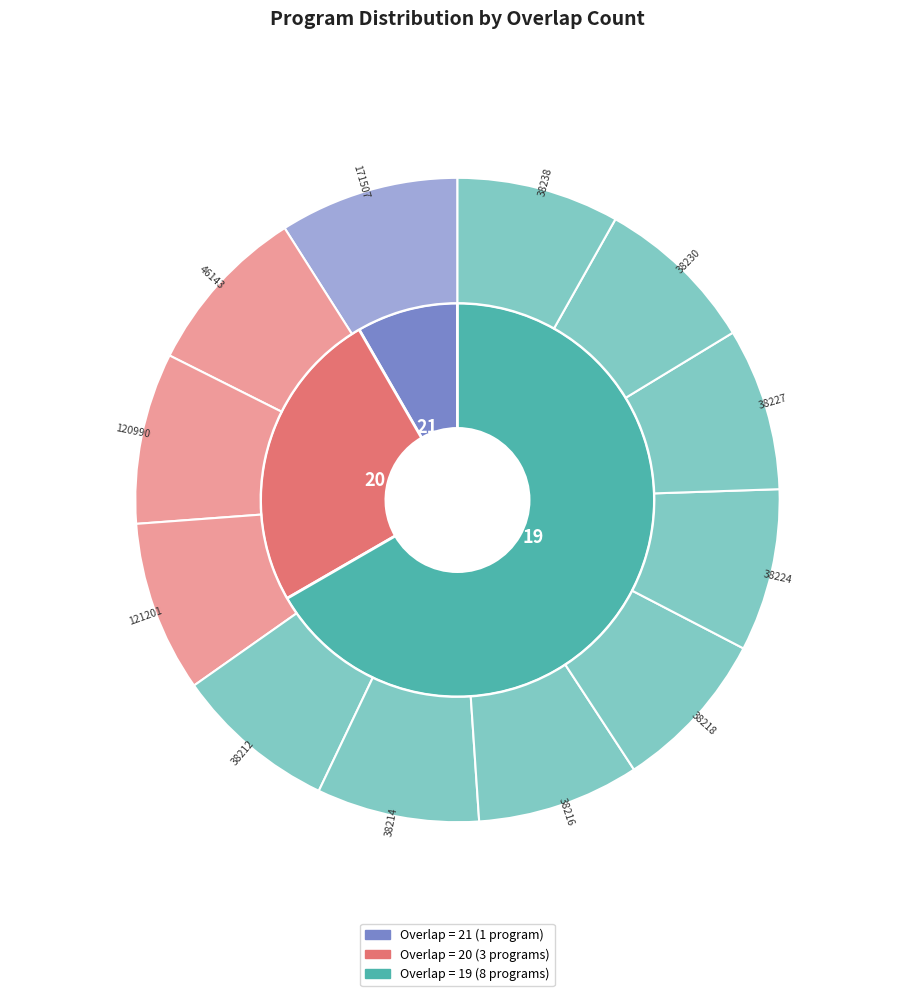

To the nearest percent, what percentage of the pie is 38216?

8%